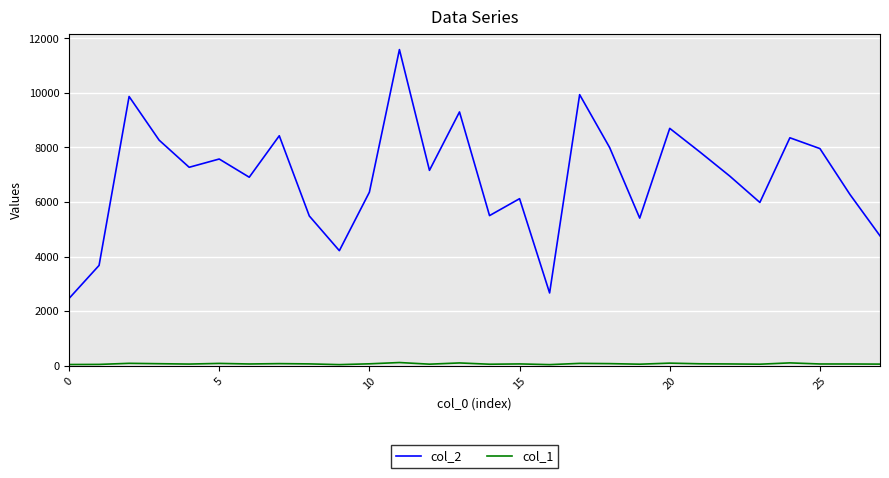

Which series has the largest total across all categories?

col_2